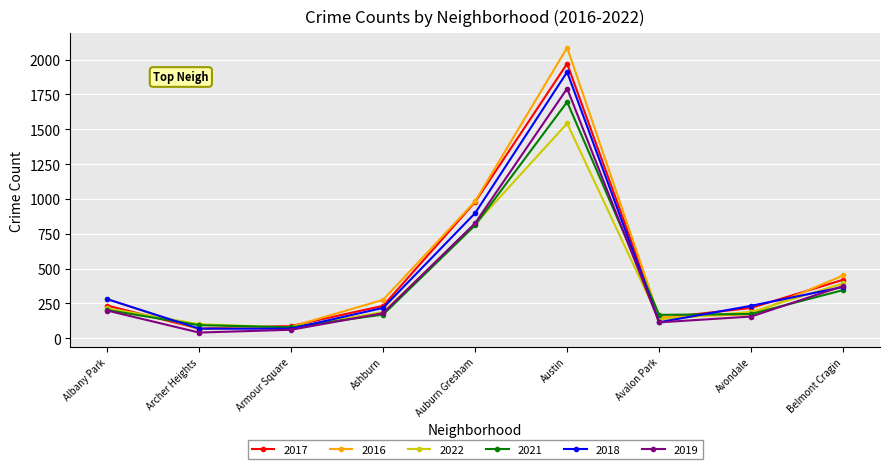

What value does the 2018 series have at Albany Park, to the nearest 10?

280